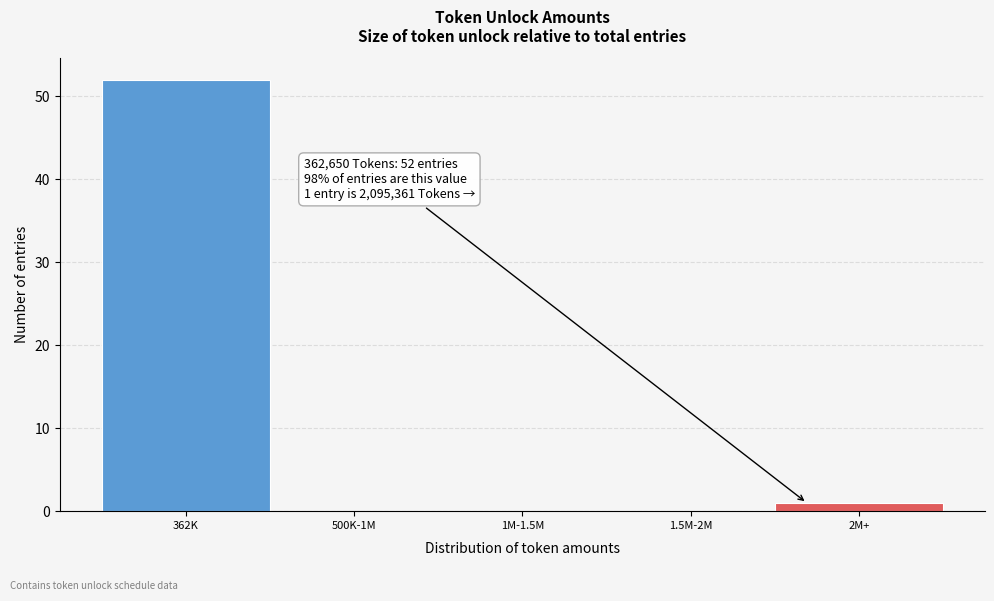

Reading left to right, extract all data points from this chart.

362K=52	500K-1M=0	1M-1.5M=0	1.5M-2M=0	2M+=1